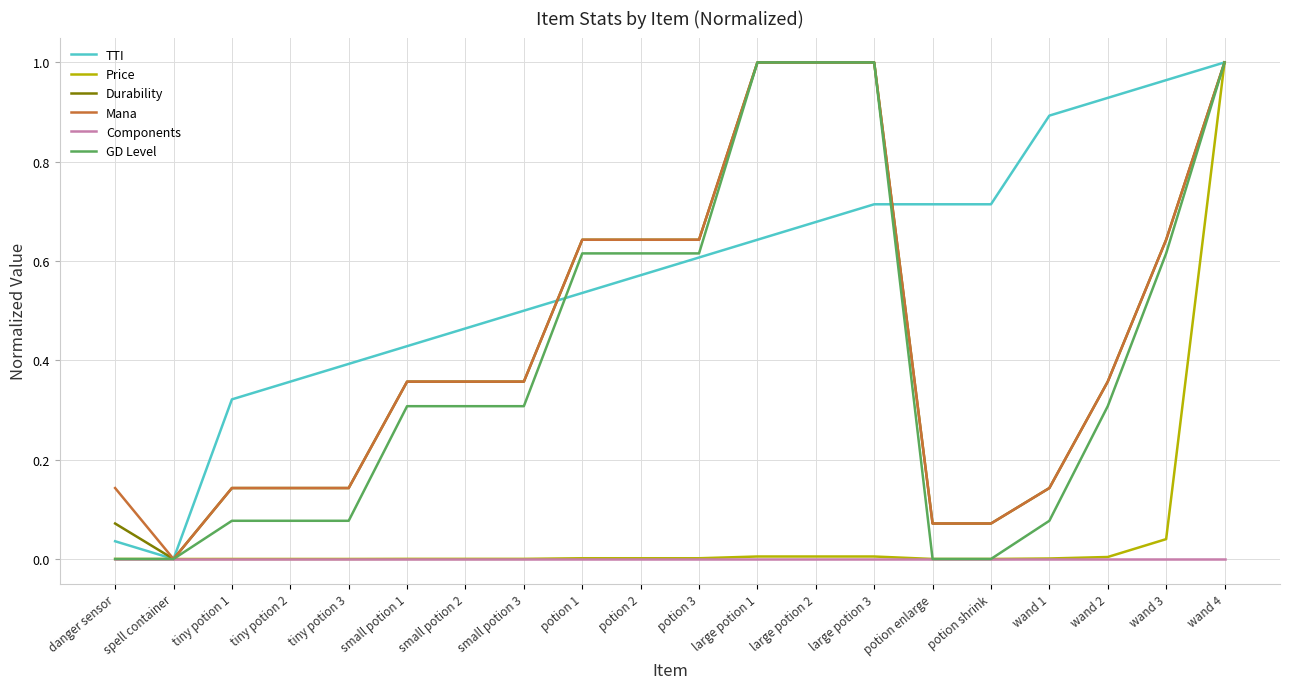

How many values in Mana are above zero?

19